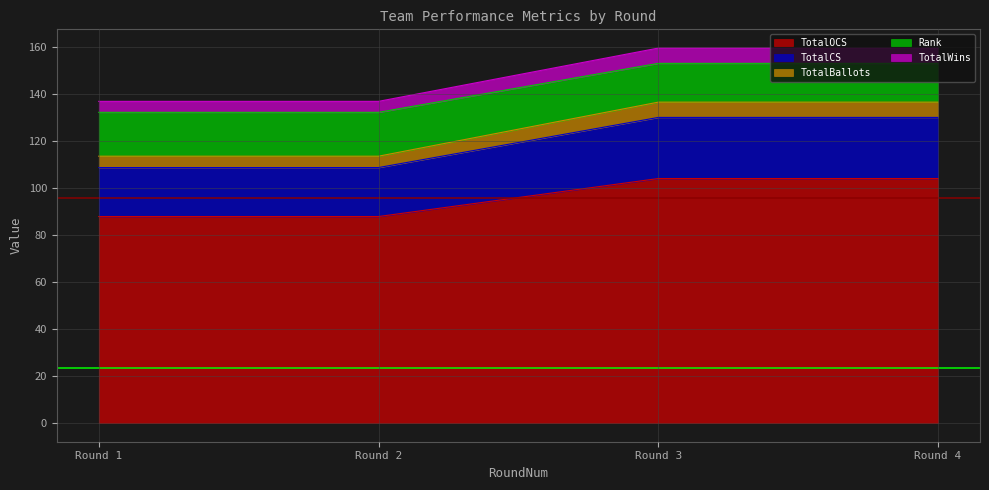

The value of TotalOCS at Round 4 is 104.0. True or false?

True